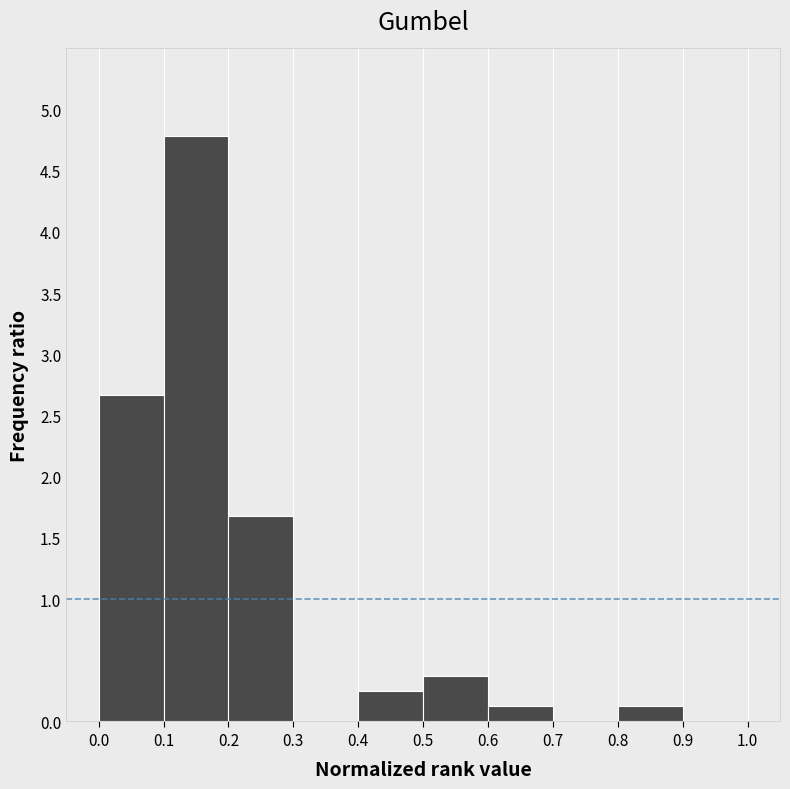

Reading left to right, list every bar in this chart as the range it spans on the x-axis followed by its height. The values are not printed on the chart, so give them approximately, as read against the axis.

0.0 to 0.1: 2.65
0.1 to 0.2: 4.80
0.2 to 0.3: 1.70
0.3 to 0.4: 0
0.4 to 0.5: 0.25
0.5 to 0.6: 0.35
0.6 to 0.7: 0.10
0.7 to 0.8: 0
0.8 to 0.9: 0.10
0.9 to 1.0: 0